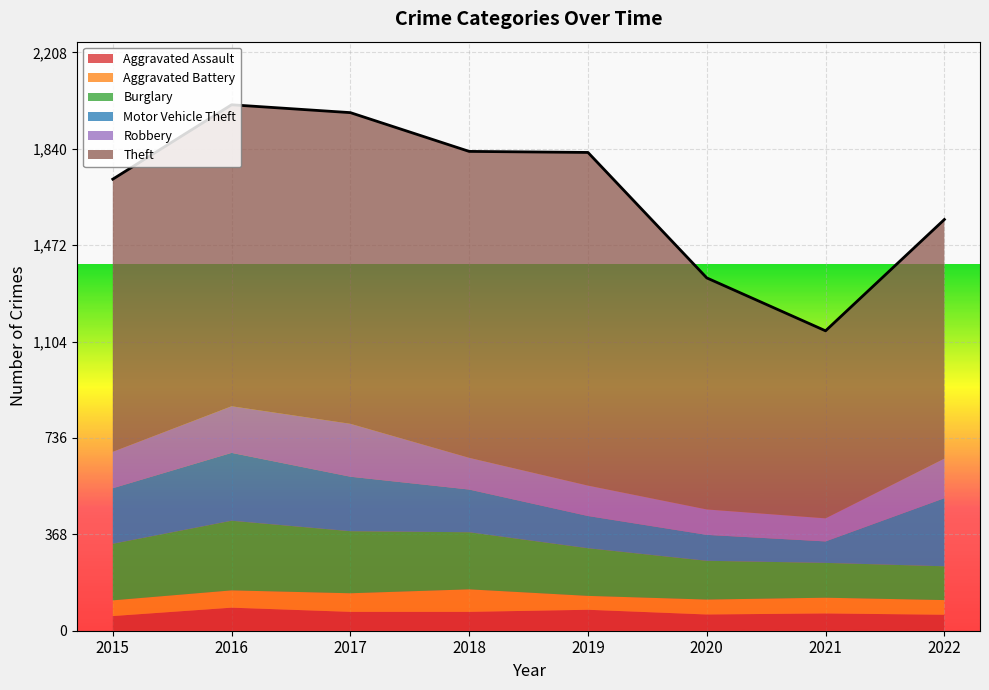

What is the difference between the Burglary values at 2022 and 2021?

4